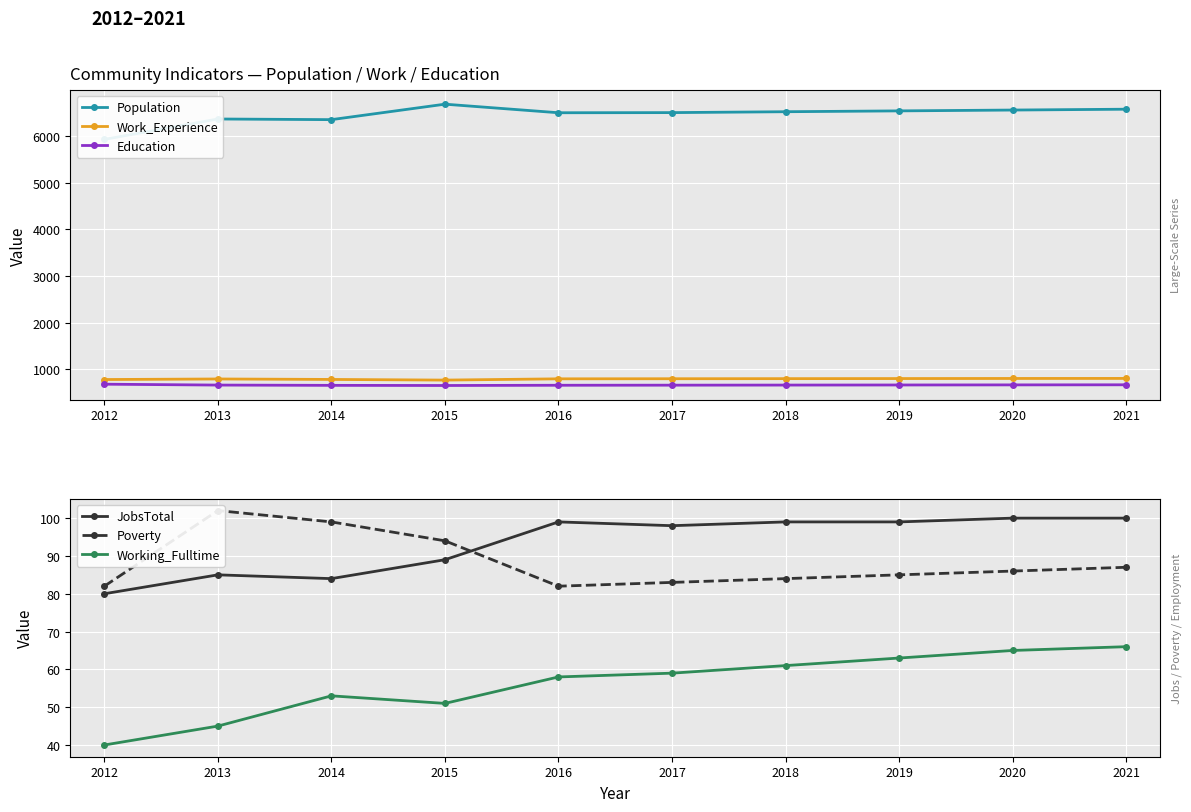

What value does the Working_Fulltime series have at 2014?

53